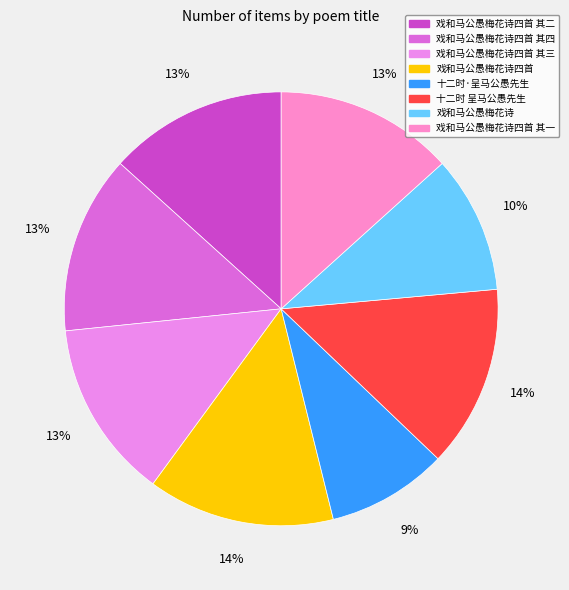

Count the number of slices in the pie.

8